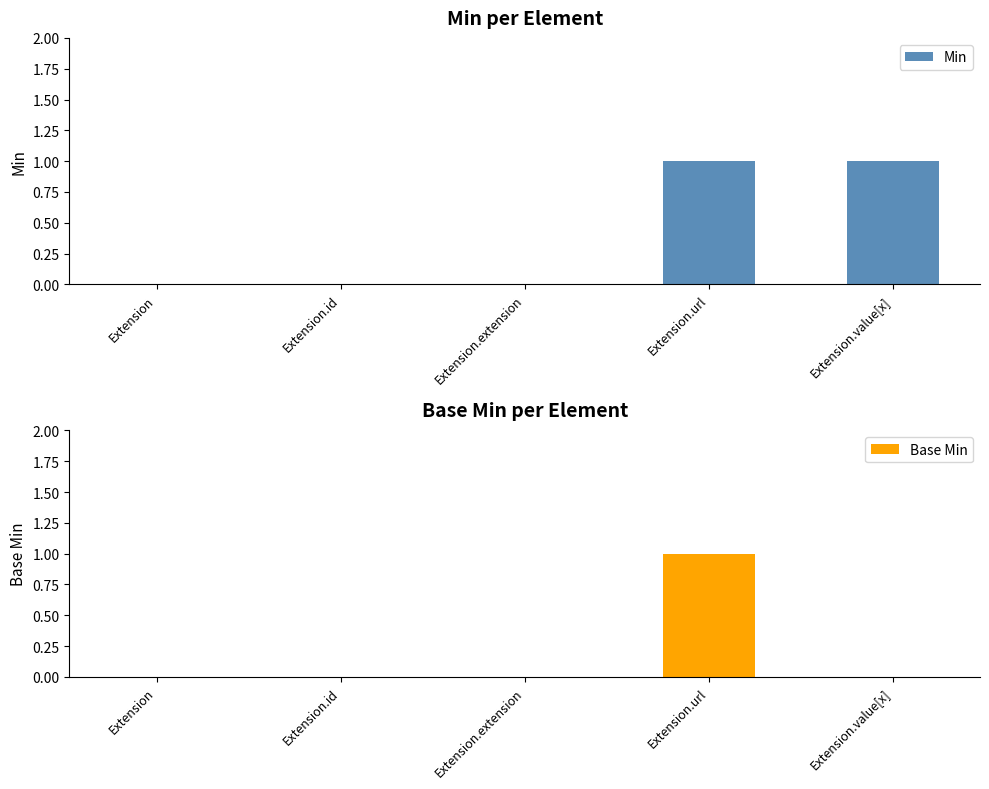

What position from the right is Extension.value[x]?

1